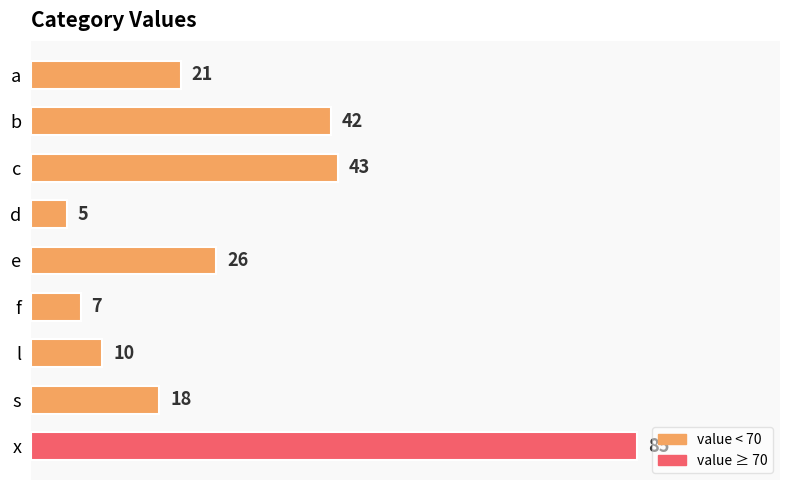

True or false: the data shows 6 at e.

False